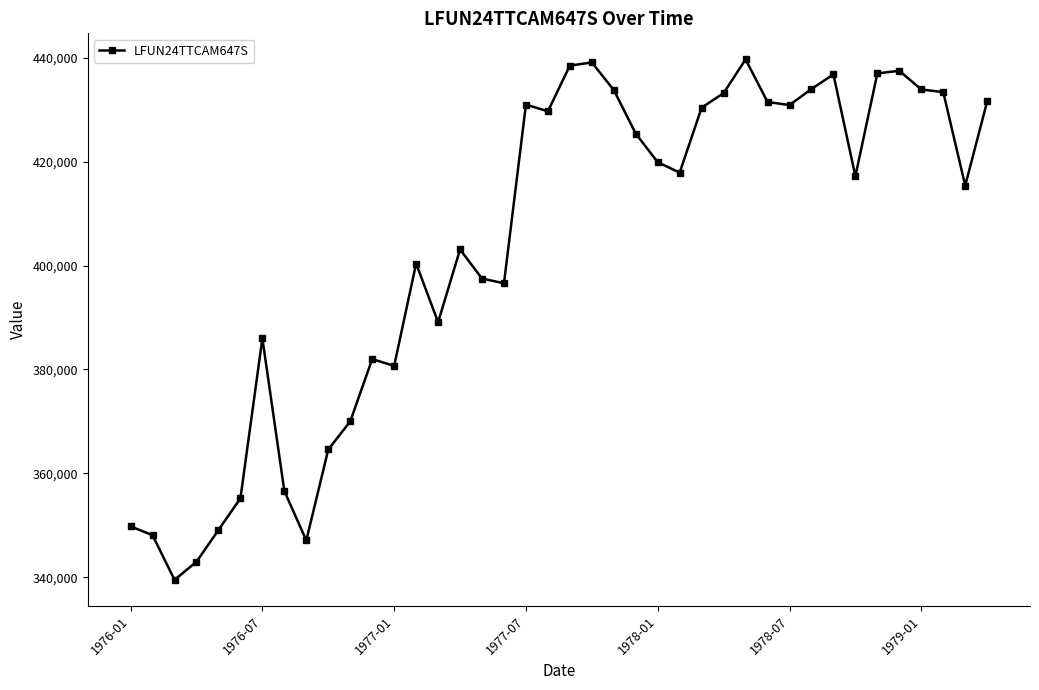

What is the sum of all values?

16136200